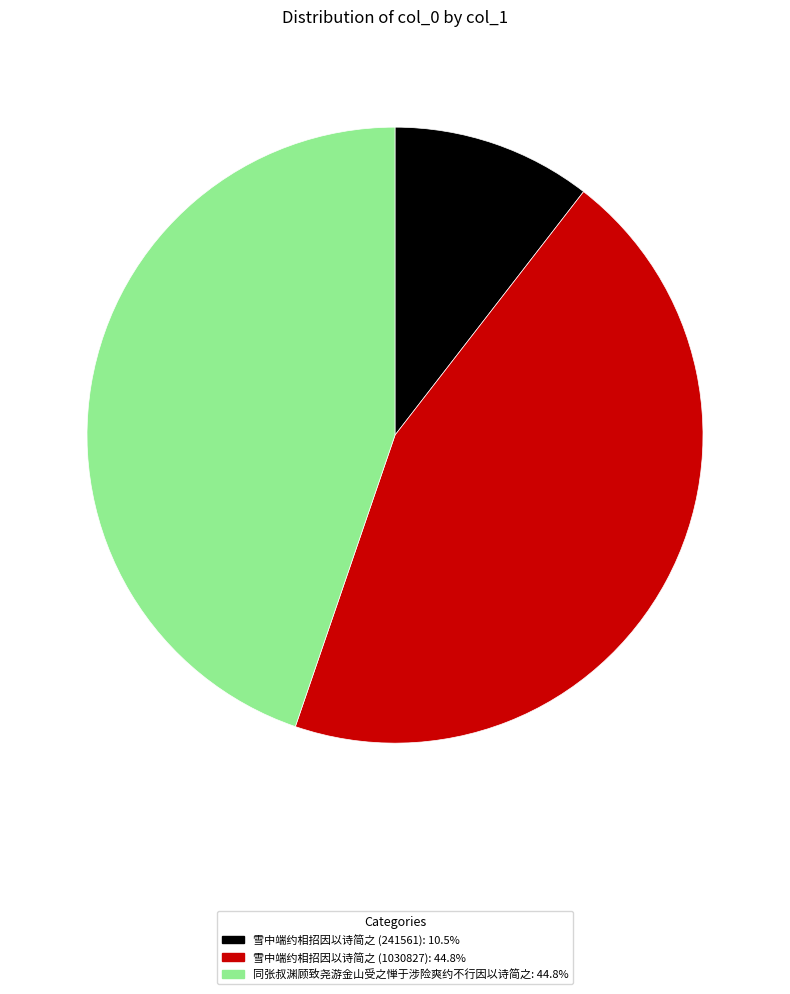

What is the smallest slice in the pie chart?

雪中端约相招因以诗简之 (241561)